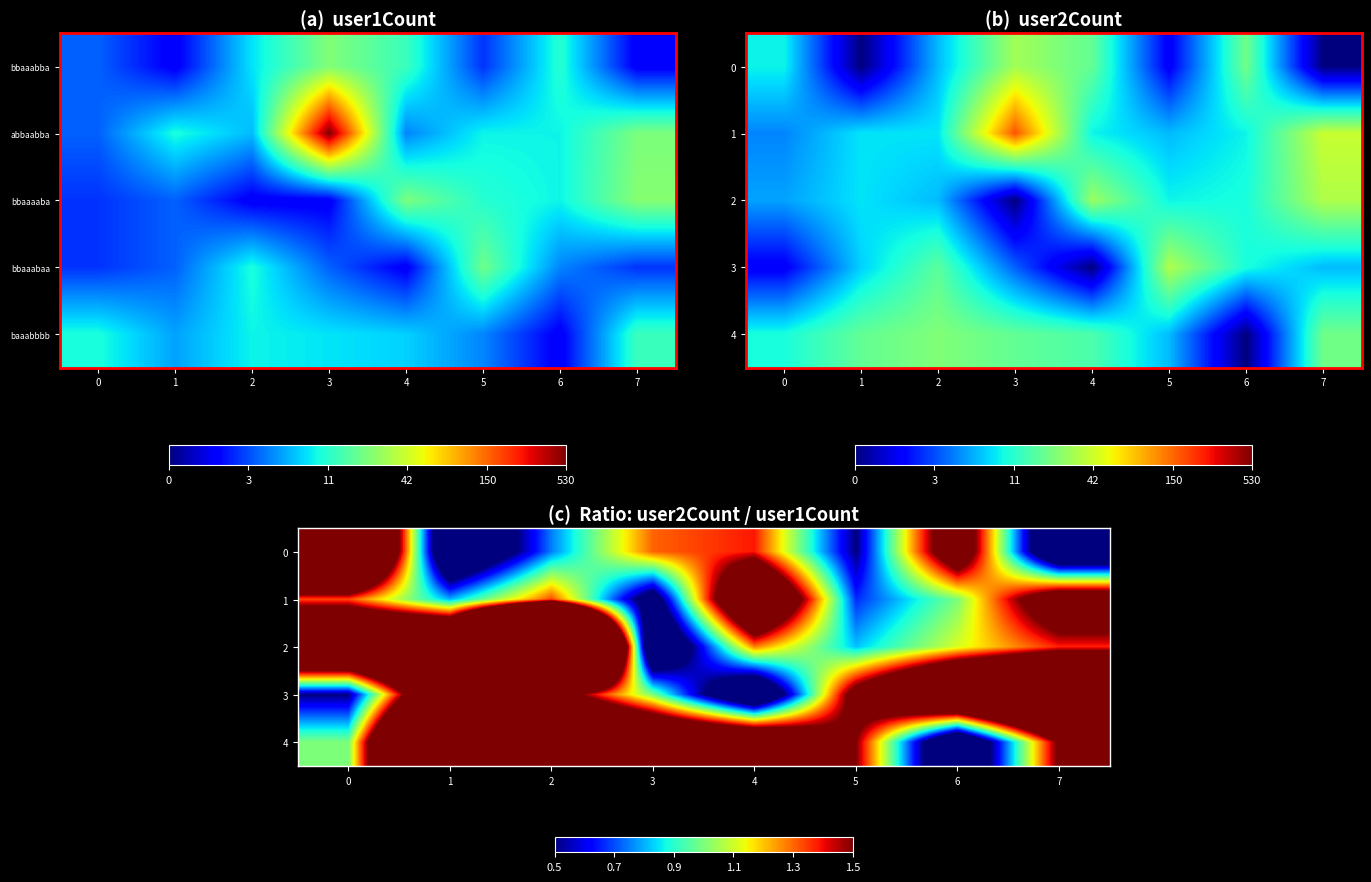

What is the sum of all 2 values?

15.7